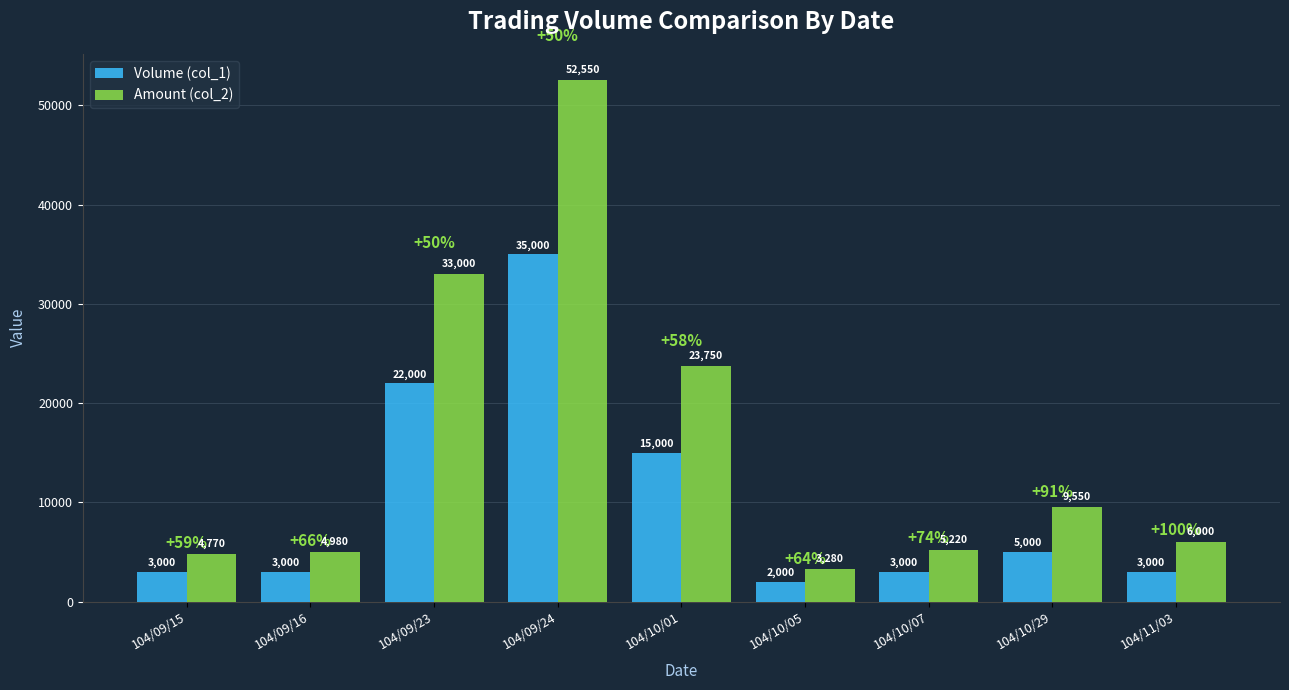

Reading left to right, extract all data points from this chart.

Volume (col_1): 3000	3000	22000	35000	15000	2000	3000	5000	3000
Amount (col_2): 4770	4980	33000	52550	23750	3280	5220	9550	6000